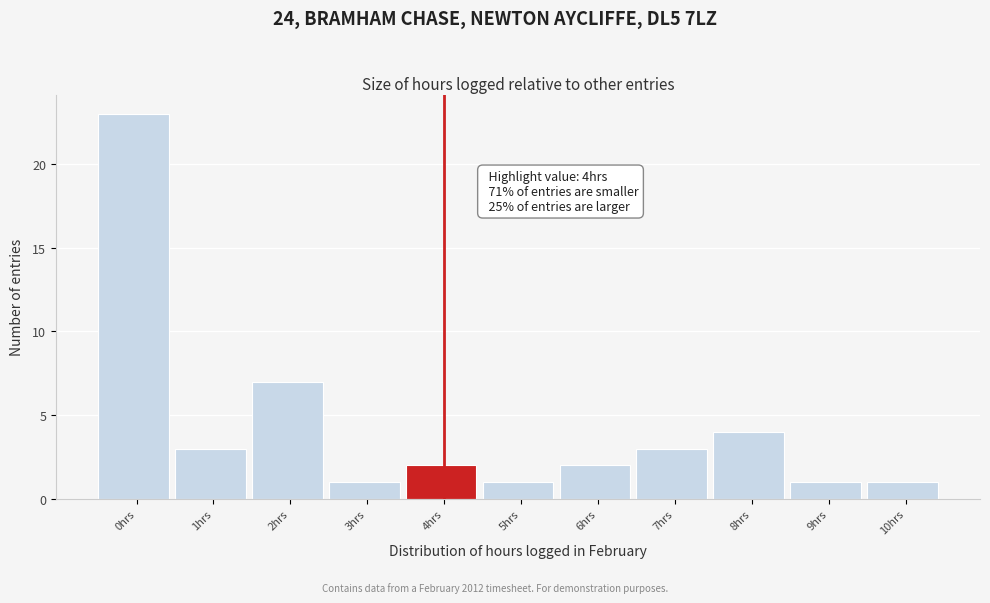

Reading left to right, what are all the values shown in this chart?

23	3	7	1	2	1	2	3	4	1	1